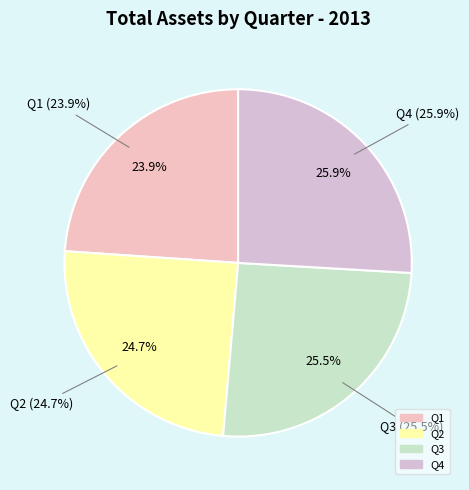

What is the total percentage of Q2 and Q4?

50.6%